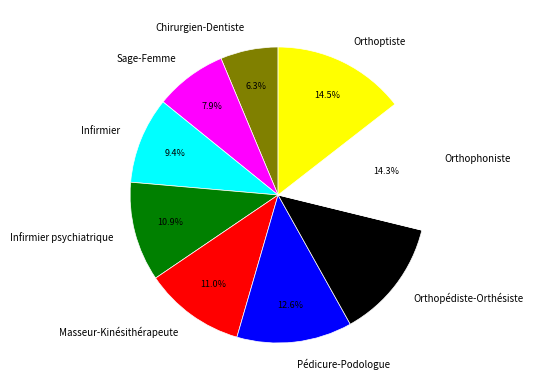

To the nearest percent, what is the combined percentage of Orthoptiste and Infirmier?

24%